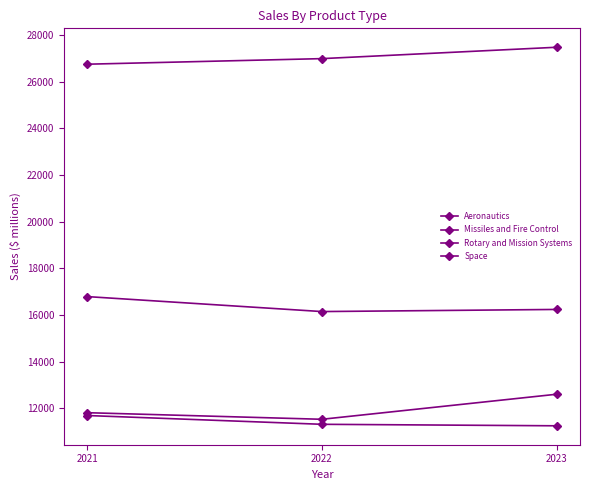

At which category is the sum across all series the highest?

2023